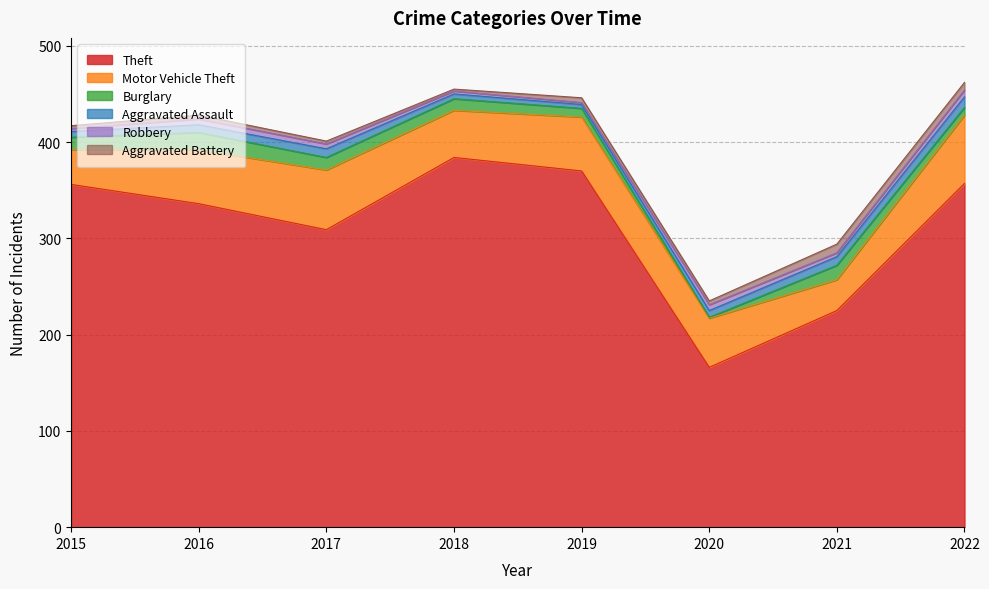

Reading right to left, extract all data points from this chart.

Theft: 2022=357	2021=225	2020=166	2019=370	2018=384	2017=309	2016=336	2015=356
Motor Vehicle Theft: 2022=71	2021=32	2020=51	2019=56	2018=49	2017=62	2016=56	2015=36
Burglary: 2022=8	2021=15	2020=1	2019=9	2018=12	2017=13	2016=18	2015=13
Aggravated Assault: 2022=11	2021=9	2020=7	2019=4	2018=5	2017=9	2016=8	2015=6
Robbery: 2022=7	2021=4	2020=6	2019=2	2018=3	2017=5	2016=6	2015=3
Aggravated Battery: 2022=8	2021=9	2020=4	2019=5	2018=2	2017=3	2016=4	2015=3